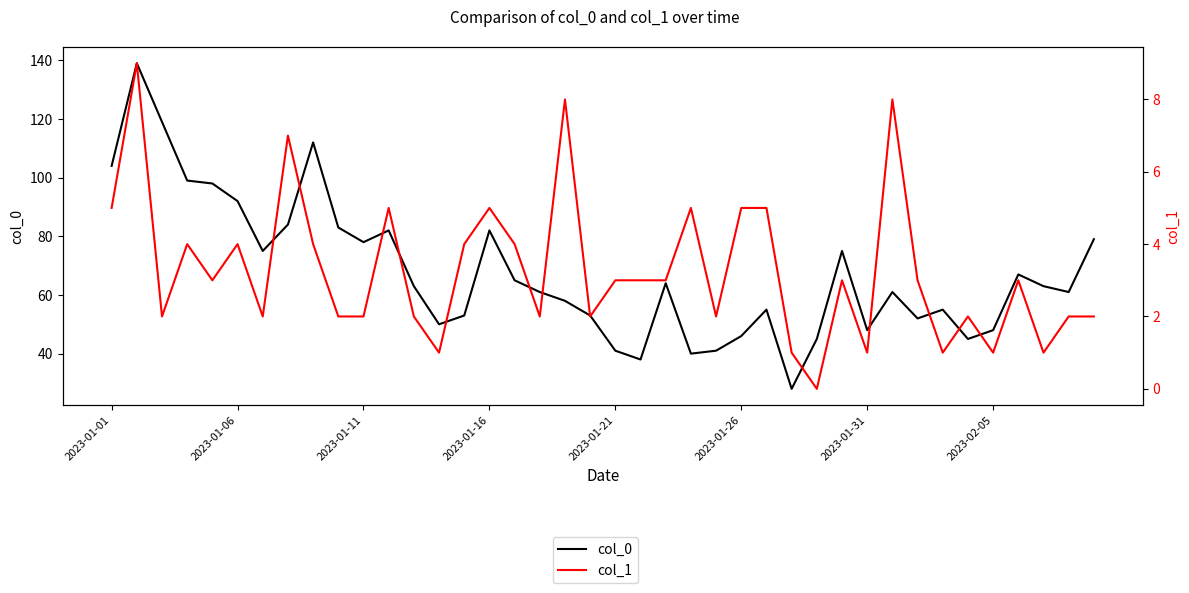

What is the approximate value of col_1 at 29?

3